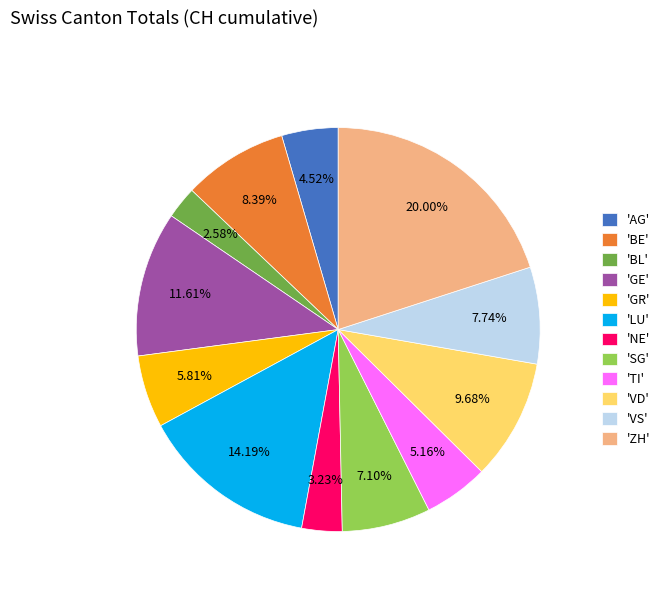

Count the number of slices in the pie.

12